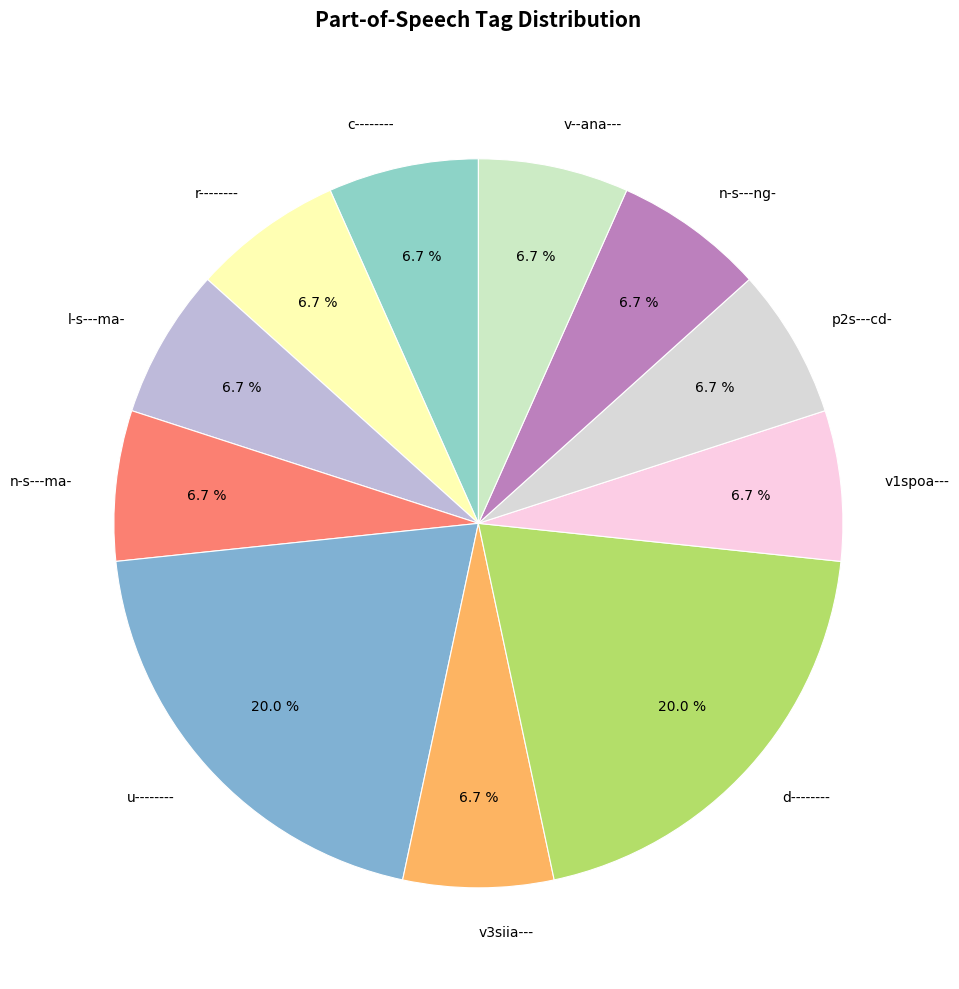

How much of the chart is everything except v3siia---?

93.3%